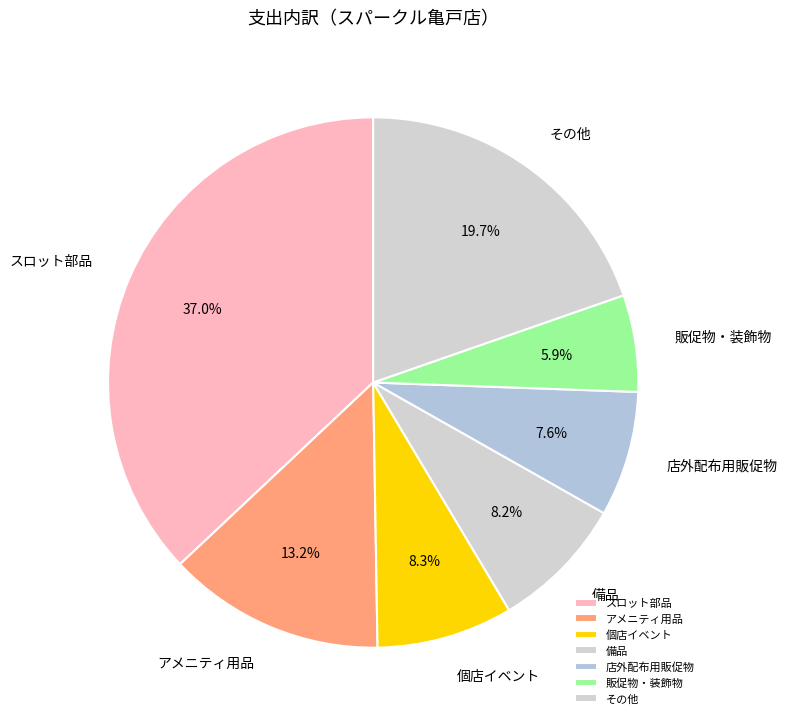

Approximately how many times larger is the value at 販促物・装飾物 compared to 店外配布用販促物?

0.8